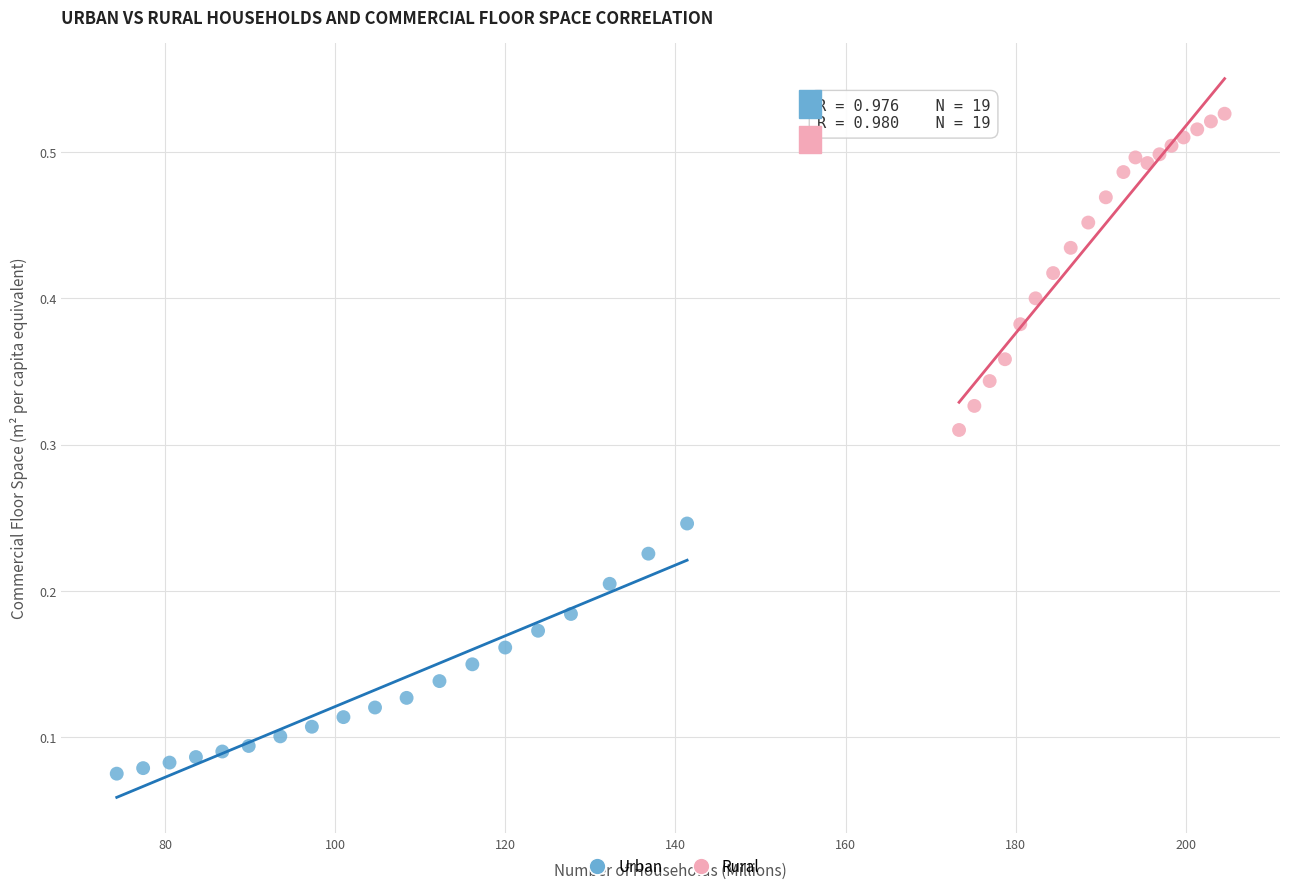

Which series contains the highest Y value?

Rural